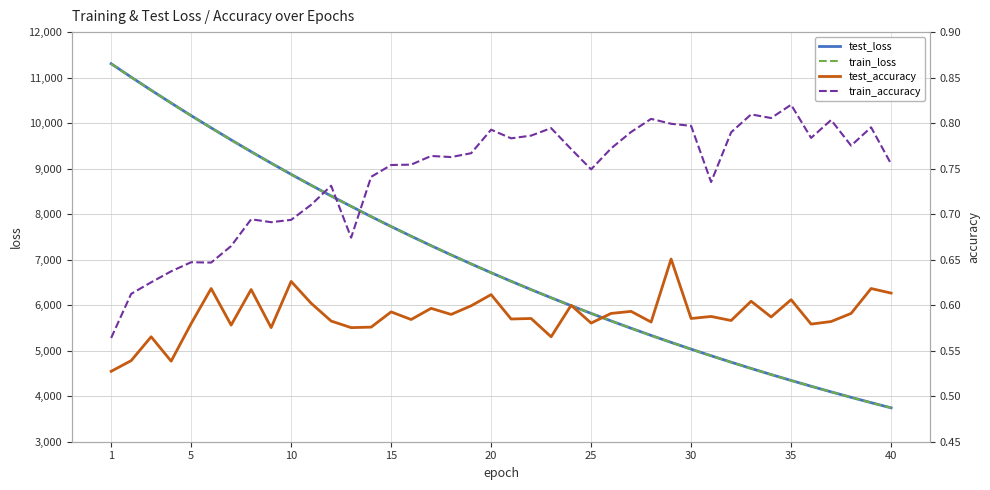

How many data points in train_loss are above 6712?

20